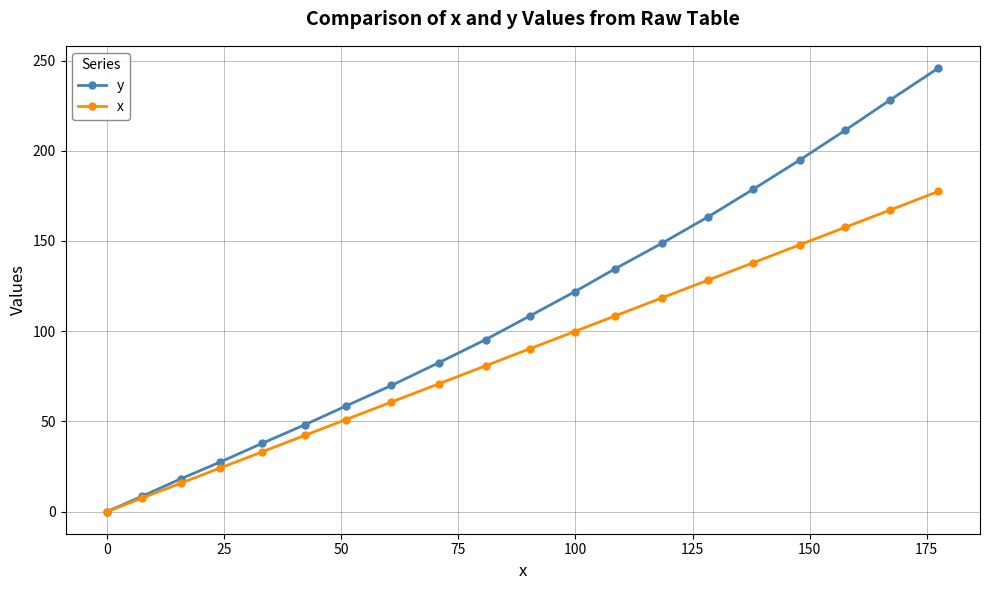

List the series in order of their peak value, lowest first.

x, y